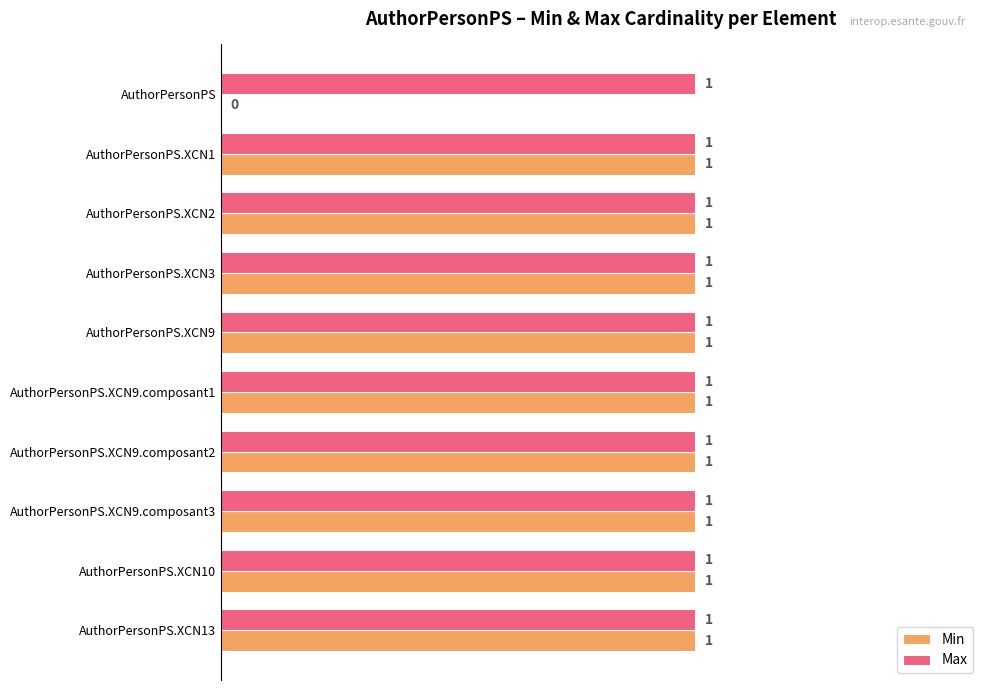

What are all the series names shown in the legend?

Min, Max